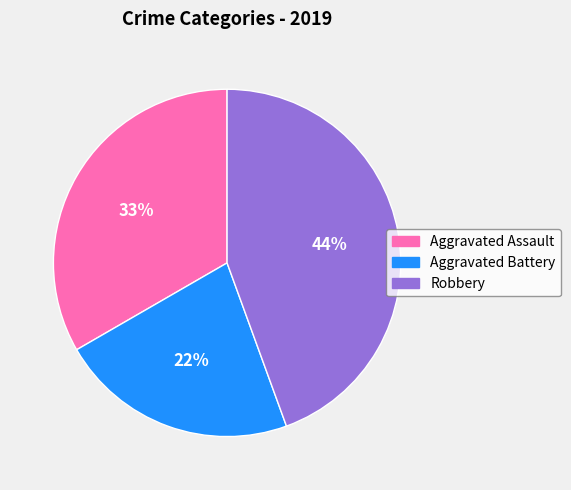

What is the ratio of the value at Aggravated Battery to the value at Aggravated Assault?

0.7